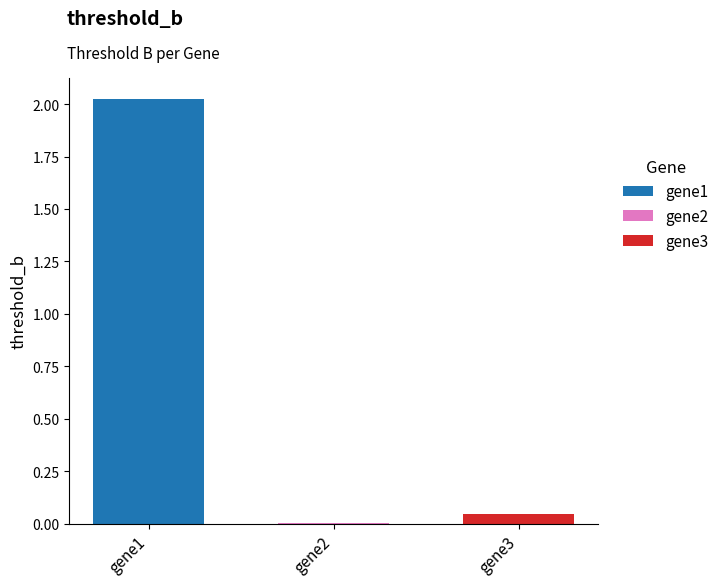

How many groups of bars are there?

1